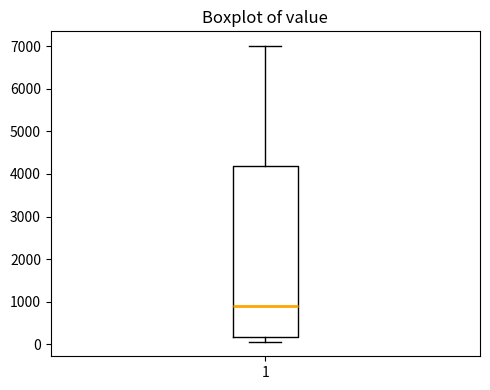

Read this box plot against the y-axis: the position of the median line, the range covered by the box, and the ends of both whiskers. The values are not printed on the chart, so give them approximately, as read against the axis.

median 900, box 200 to 4200, whiskers 100 to 7000